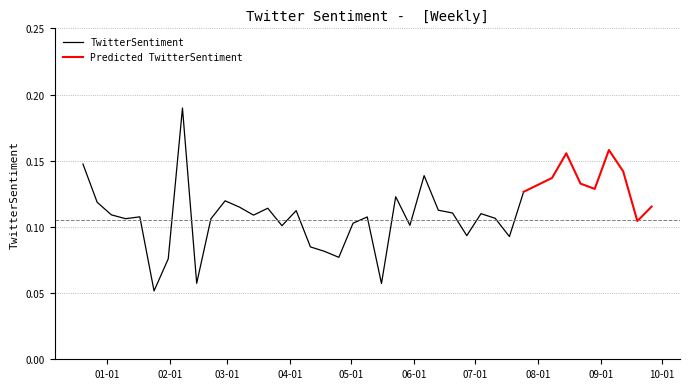

True or false: the data has more than 1 interior local peaks.

True